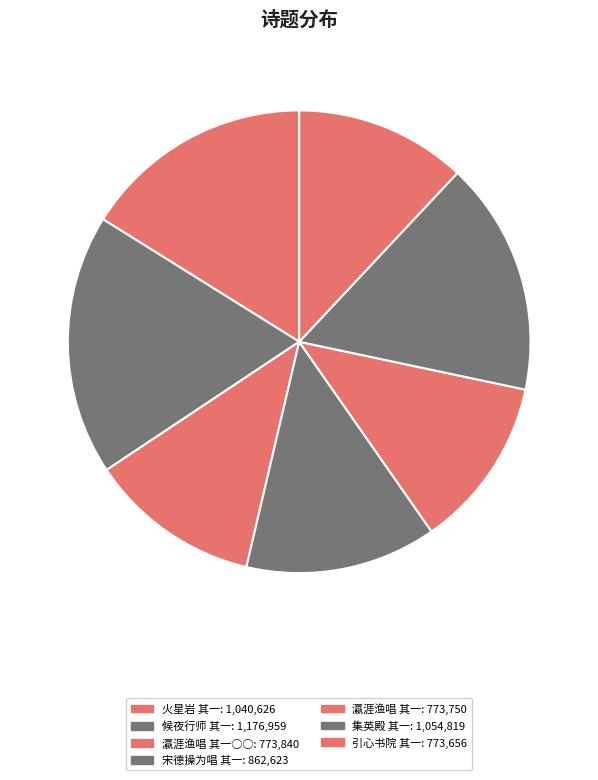

How many segments does this pie chart have?

7